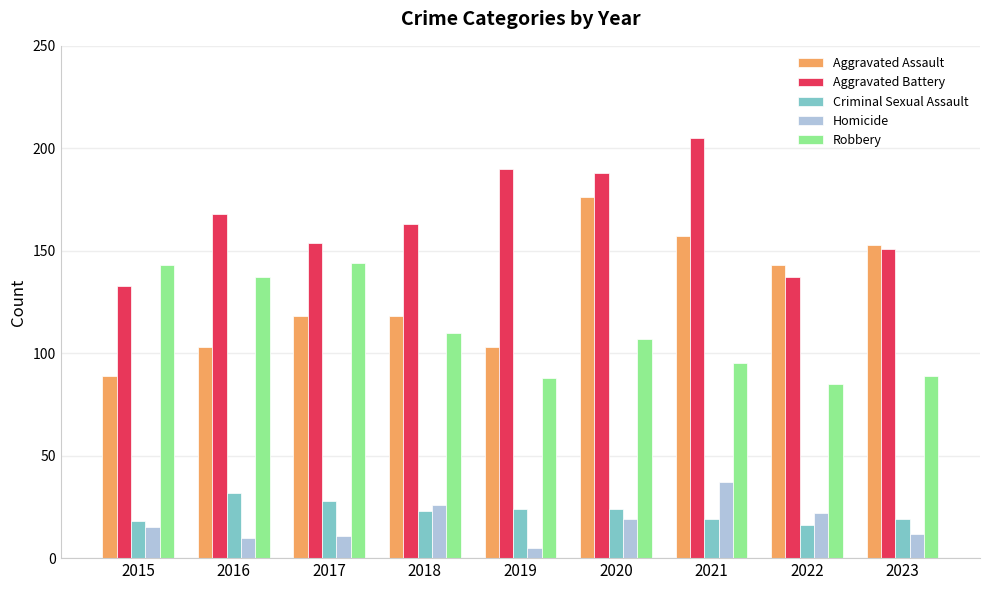

What is the smallest value displayed?

5